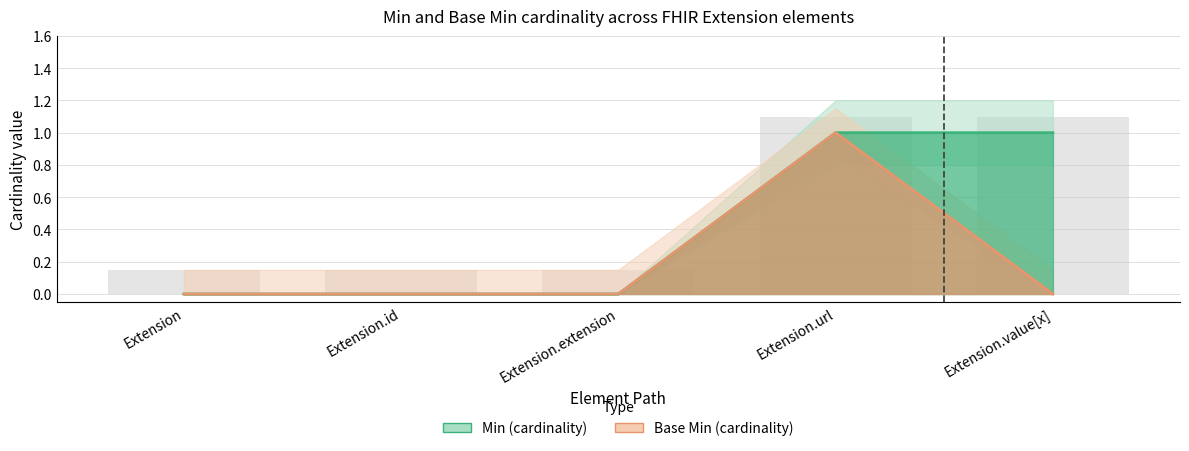

Which category has the highest value across all series?

Extension.url